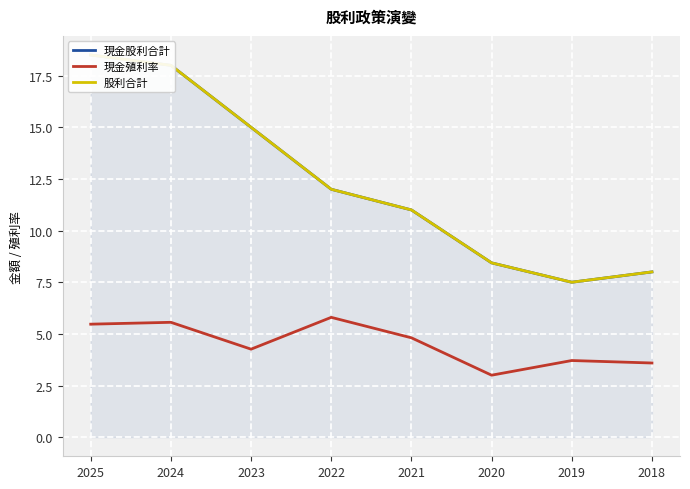

What is the greatest value displayed?

18.5